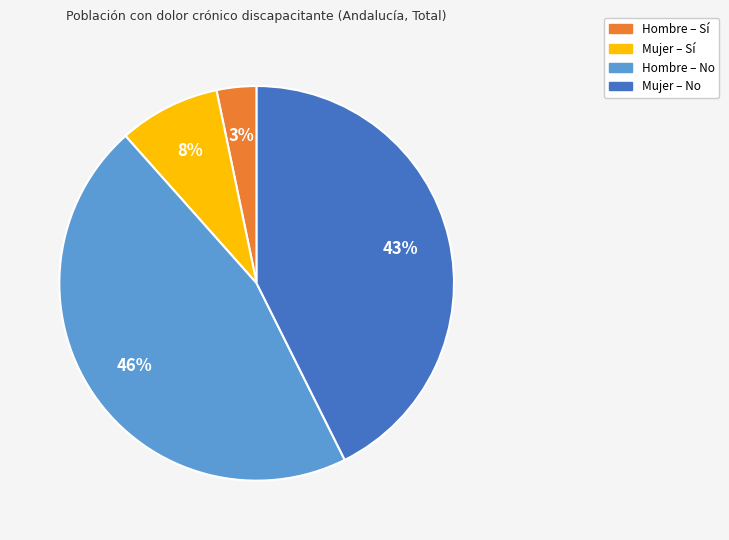

Is there a majority slice in this chart?

No